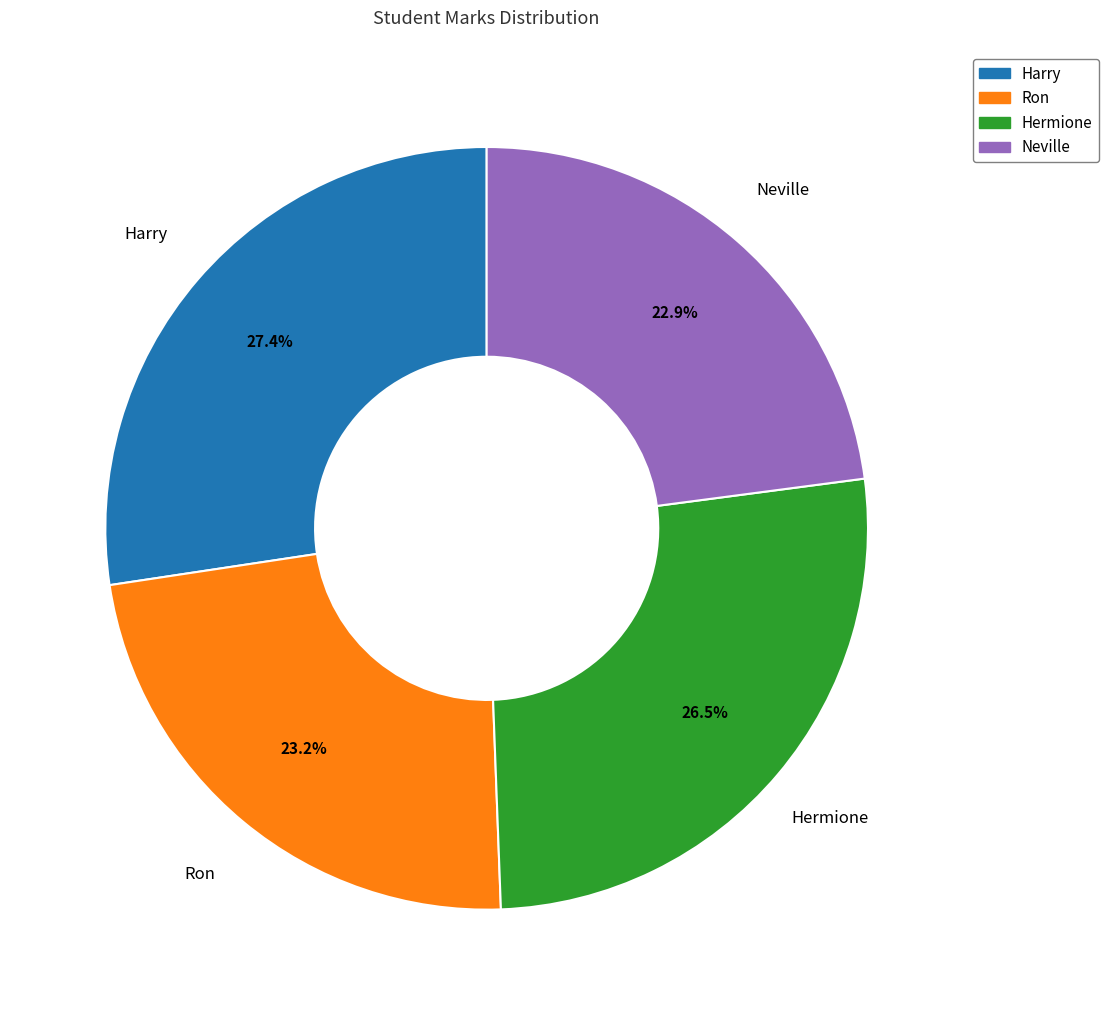

What portion of the pie excludes Ron?

76.8%